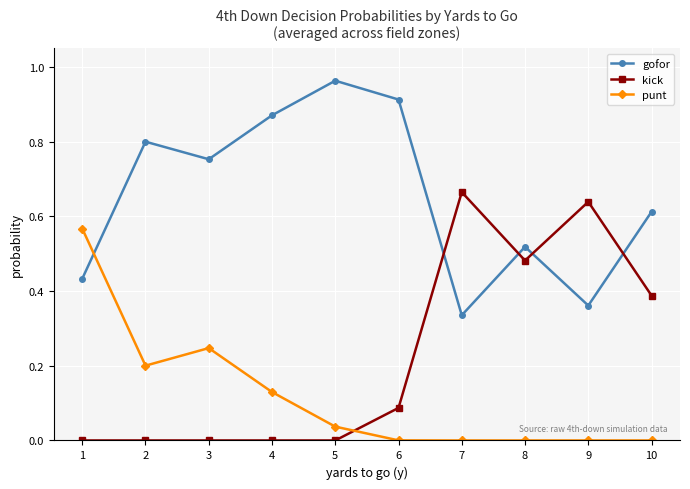

Where is the first local minimum for punt?

2